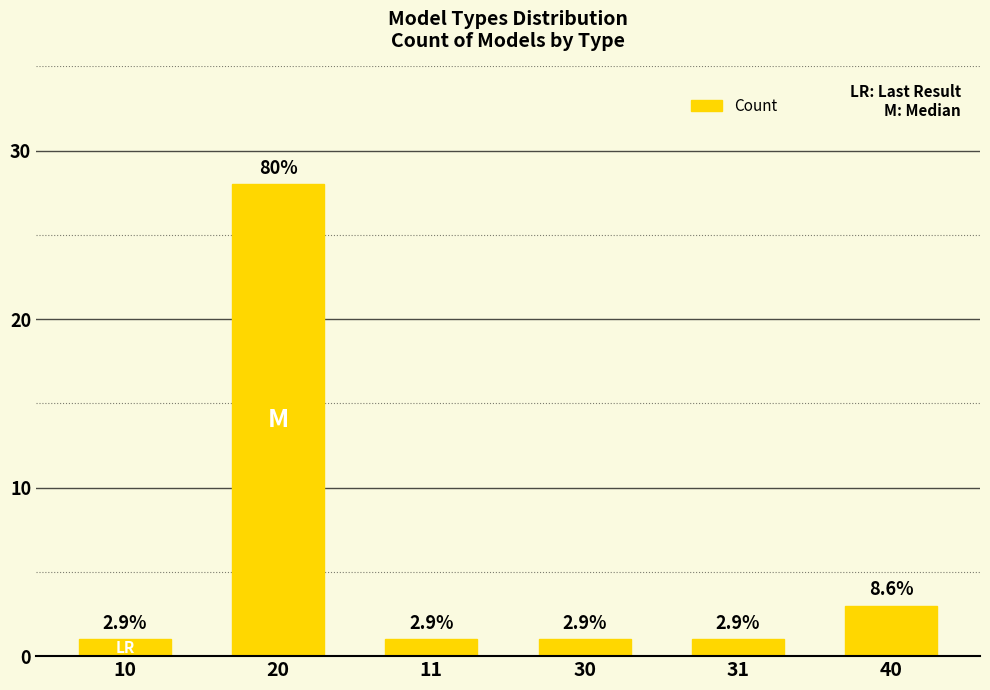

What is the sum of all values?

35